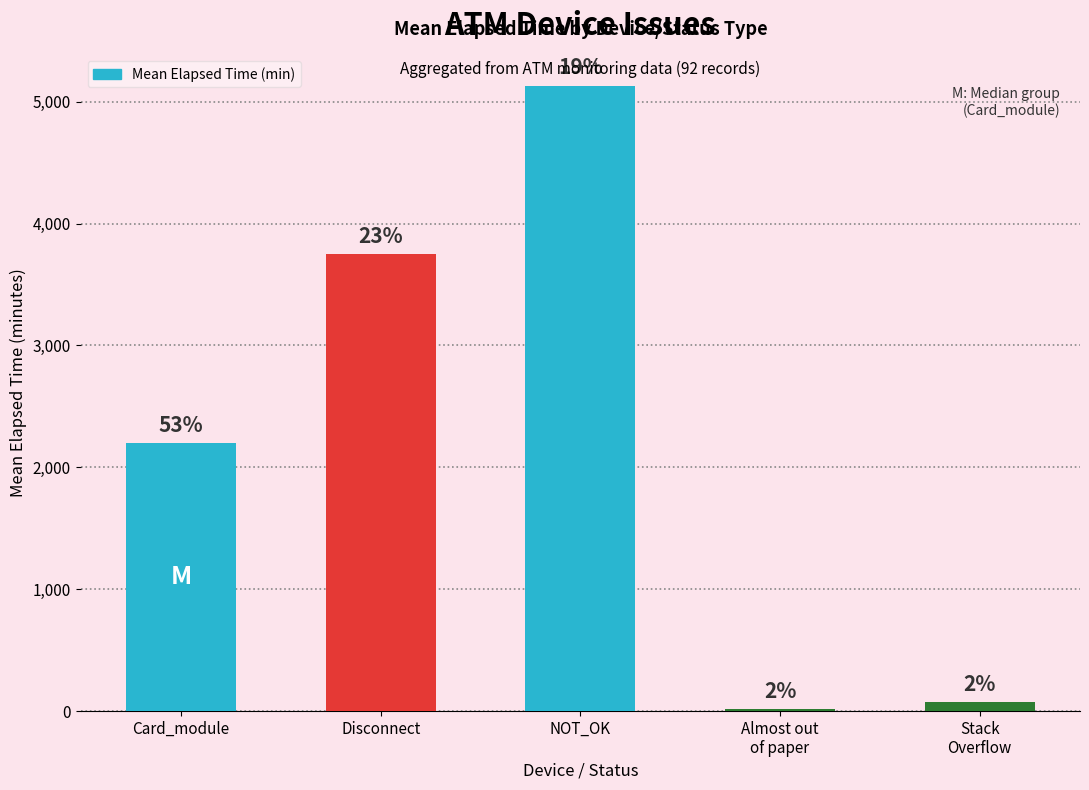

What is the label of the 3rd bar from the left?

NOT_OK